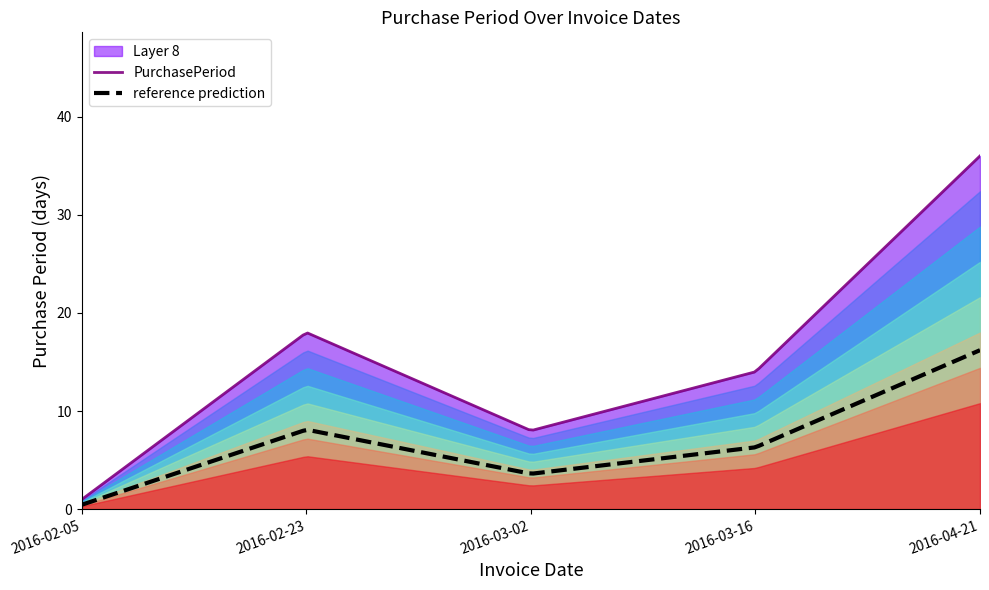

Where is the first local minimum?

2016-03-02